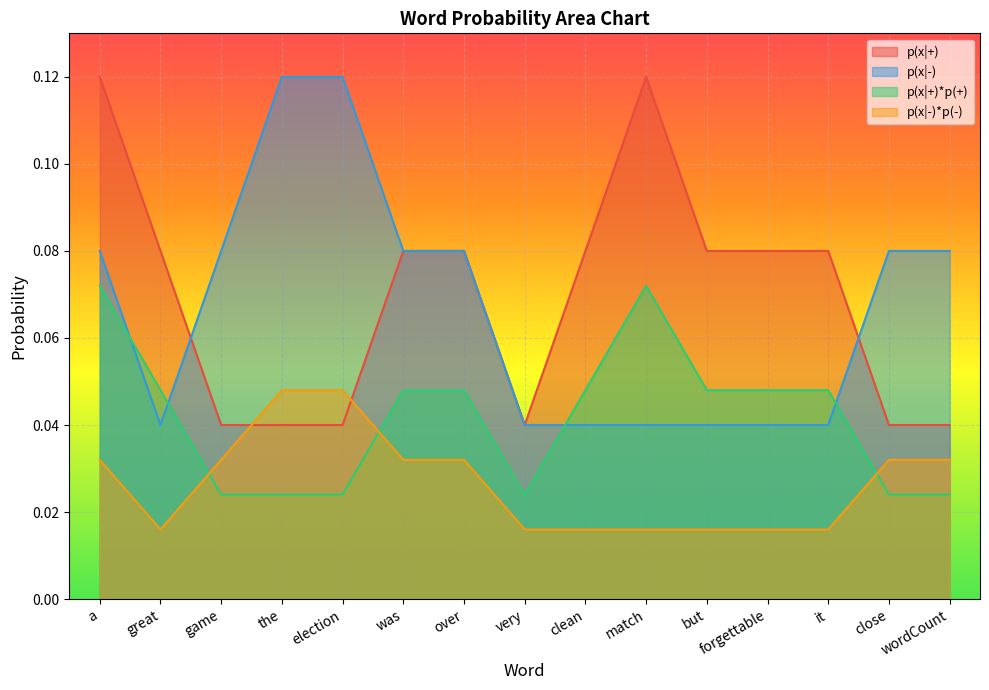

What is the value of the p(x|-) point at the 3rd from the left?

0.1